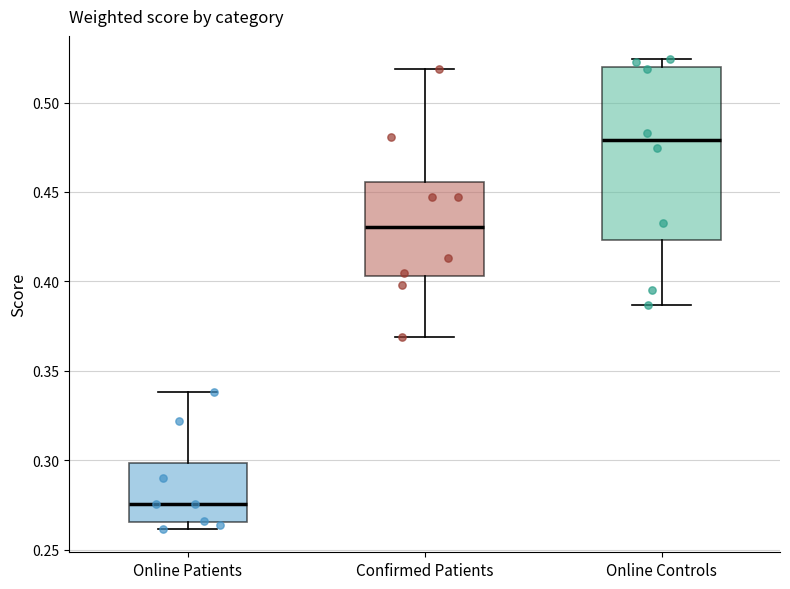

Comparing the boxes themselves (not the whiskers), which one is the tallest?

Online Controls